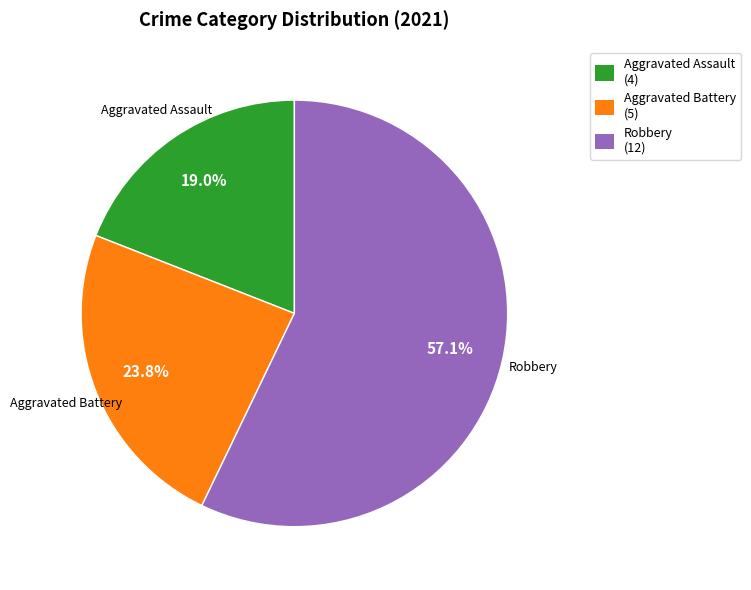

What is the smallest slice in the pie chart?

Aggravated Assault